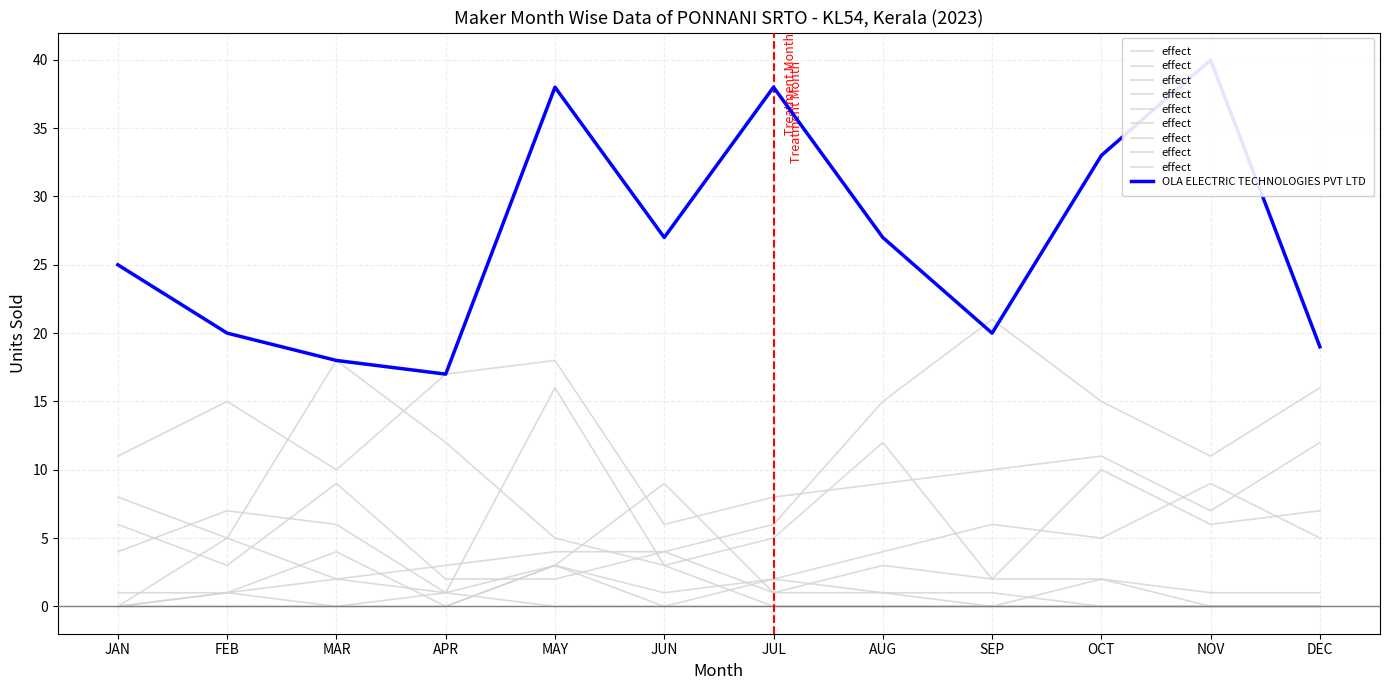

True or false: OLA ELECTRIC TECHNOLOGIES PVT LTD and effect cross at least once.

False